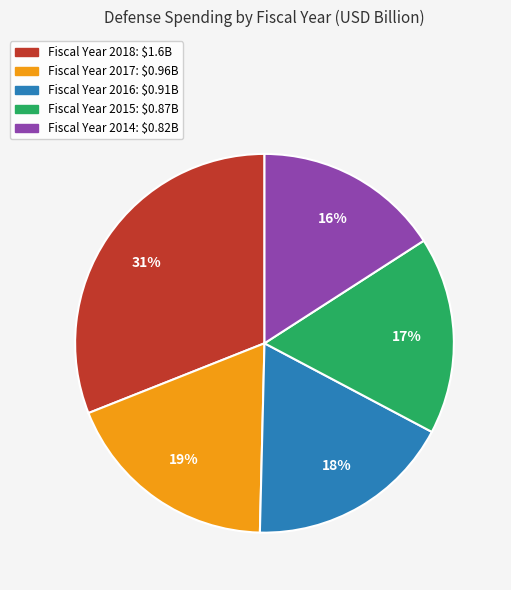

Does any single category account for the majority?

No